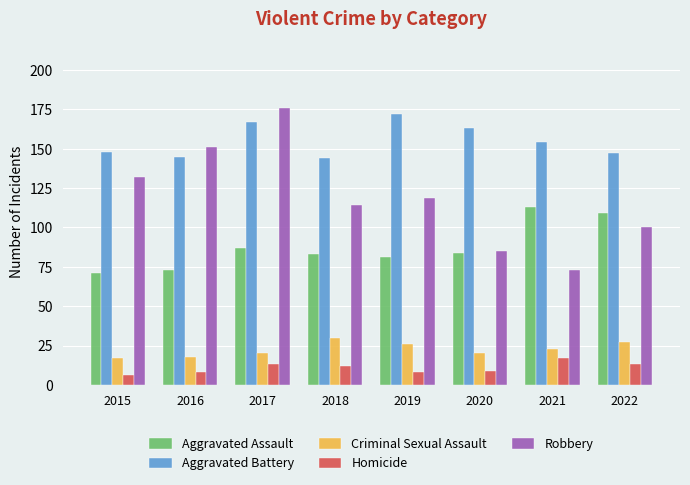

Which series has the largest total across all categories?

Aggravated Battery